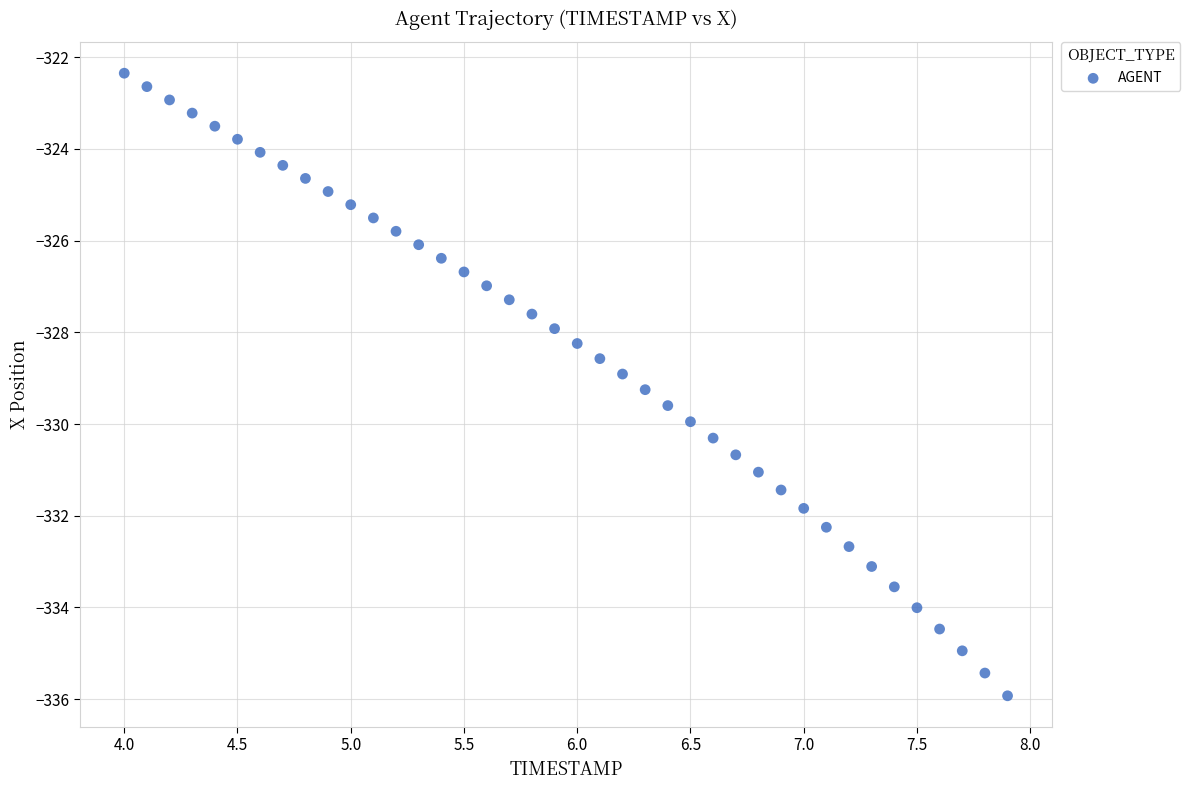

What is the range of X values (max minus min)?

3.9